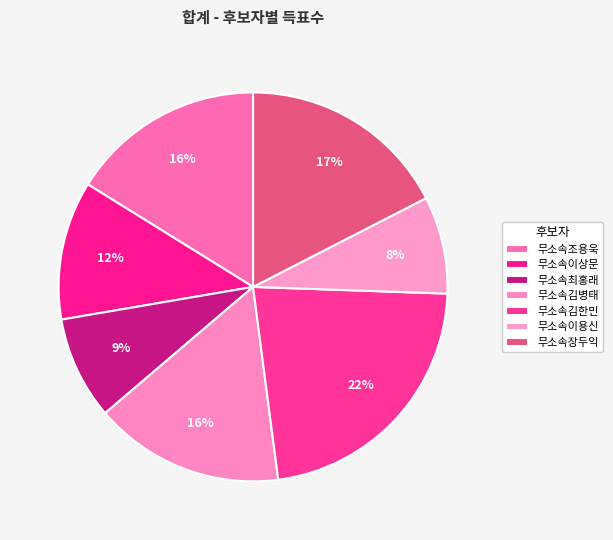

What is the change in value from 무소속김병태 to 무소속장두익?

+164